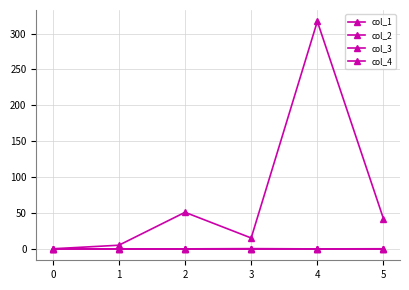

Reading right to left, extract all data points from this chart.

col_1: 5=41.9	4=317.0	3=15.1	2=50.9	1=5.0	0=0.0
col_2: 5=0.1	4=-0.2	3=0.2	2=-0.1	1=-0.1	0=0.0
col_3: 5=0.0	4=0.0	3=0.0	2=0.0	1=0.0	0=0.0
col_4: 5=0.0	4=0.0	3=0.0	2=0.0	1=0.0	0=0.0